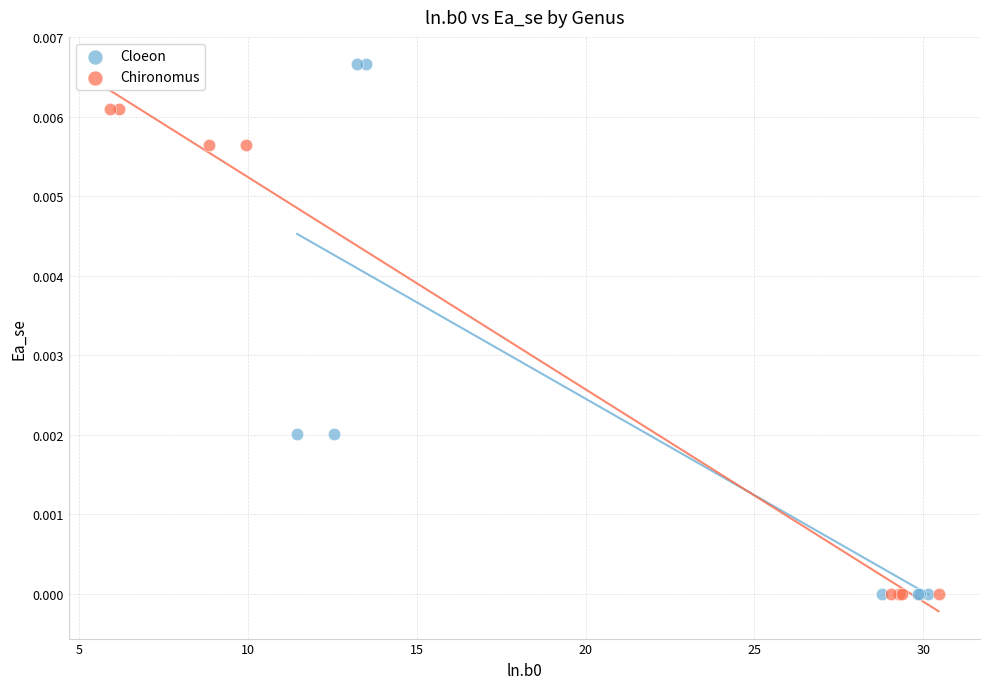

Which series reaches the maximum Y coordinate?

Cloeon